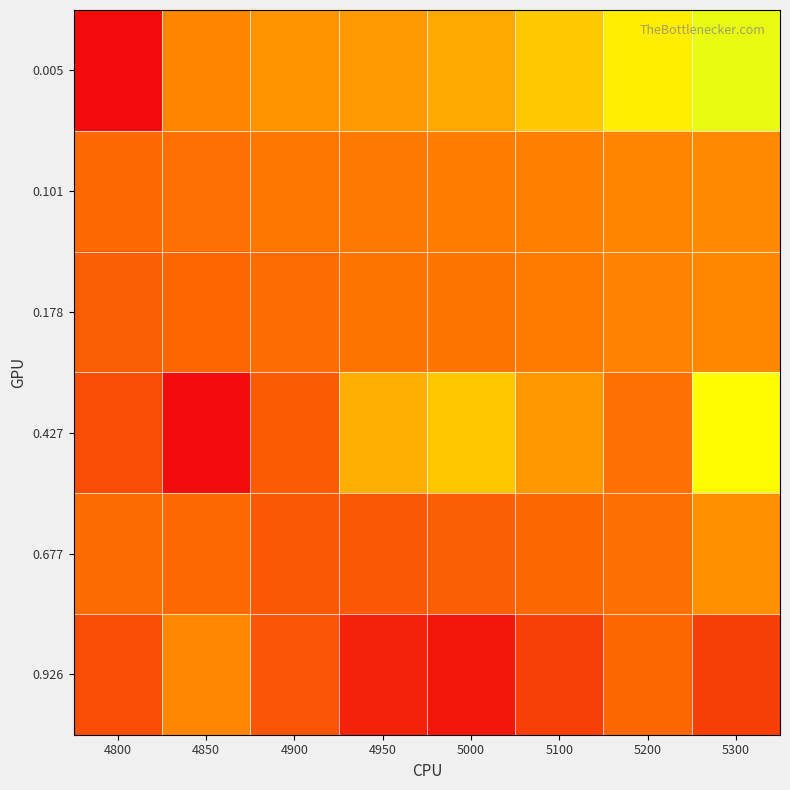

Between 4950 and 5300, which series saw the biggest shift?

0.005